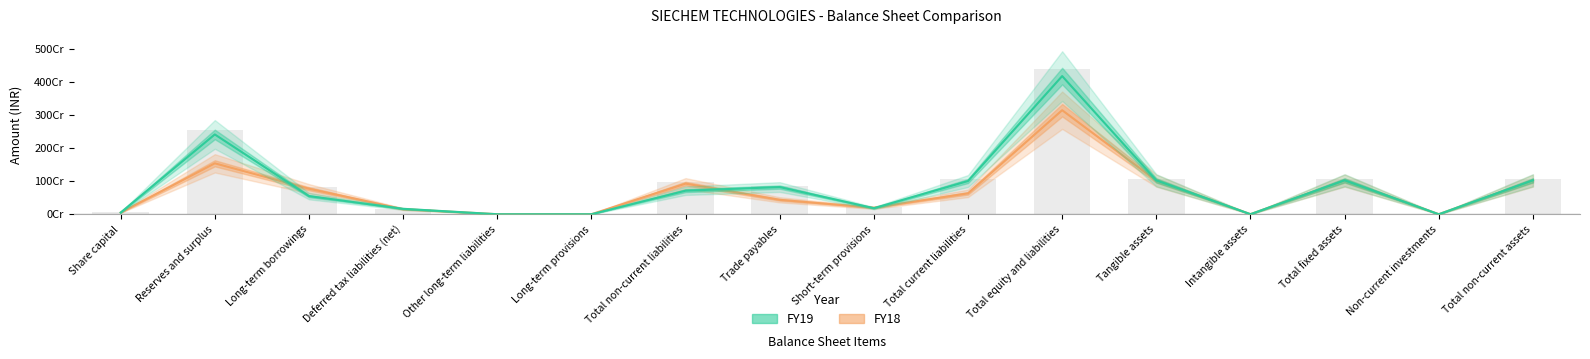

Is the value of FY18 at Short-term provisions greater than the value of FY19 at Long-term provisions?

Yes